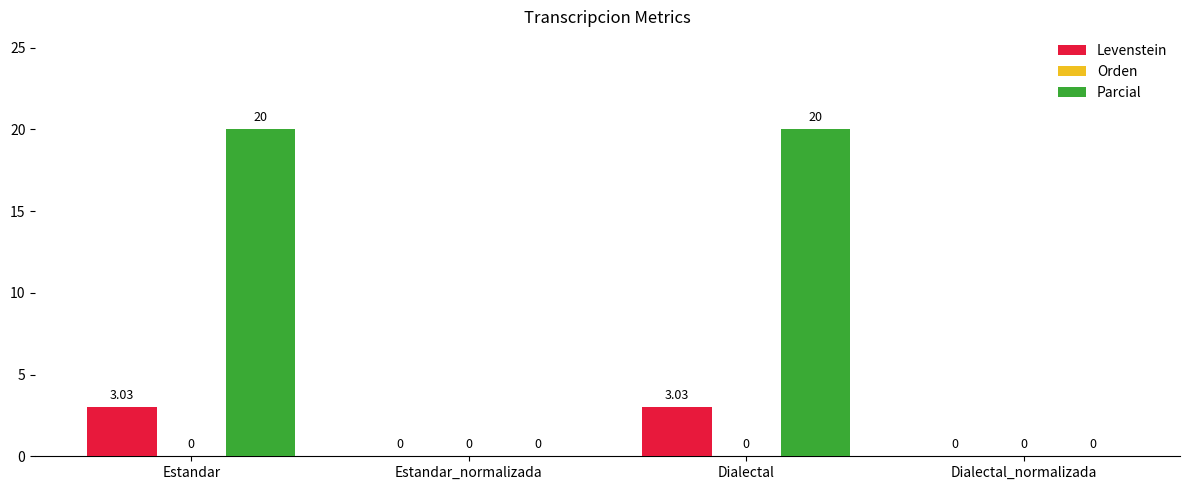

Which series has the largest total across all categories?

Parcial